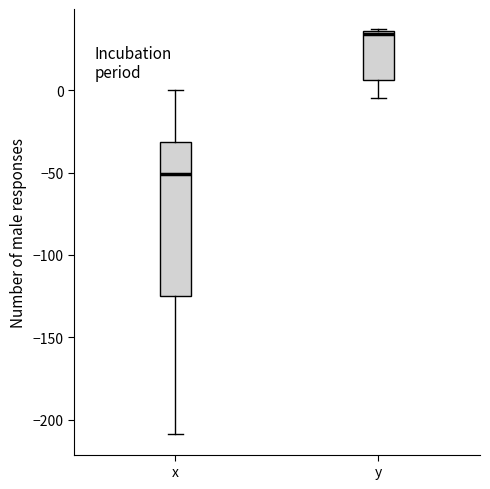

Comparing the boxes themselves (not the whiskers), which one is the tallest?

x